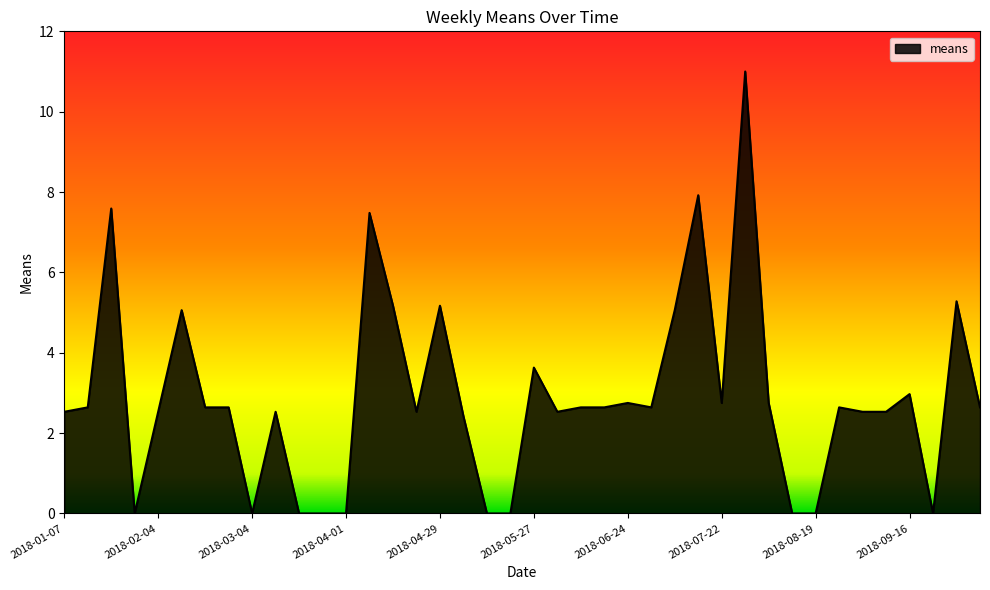

What is the difference between the maximum and minimum values?

11.0